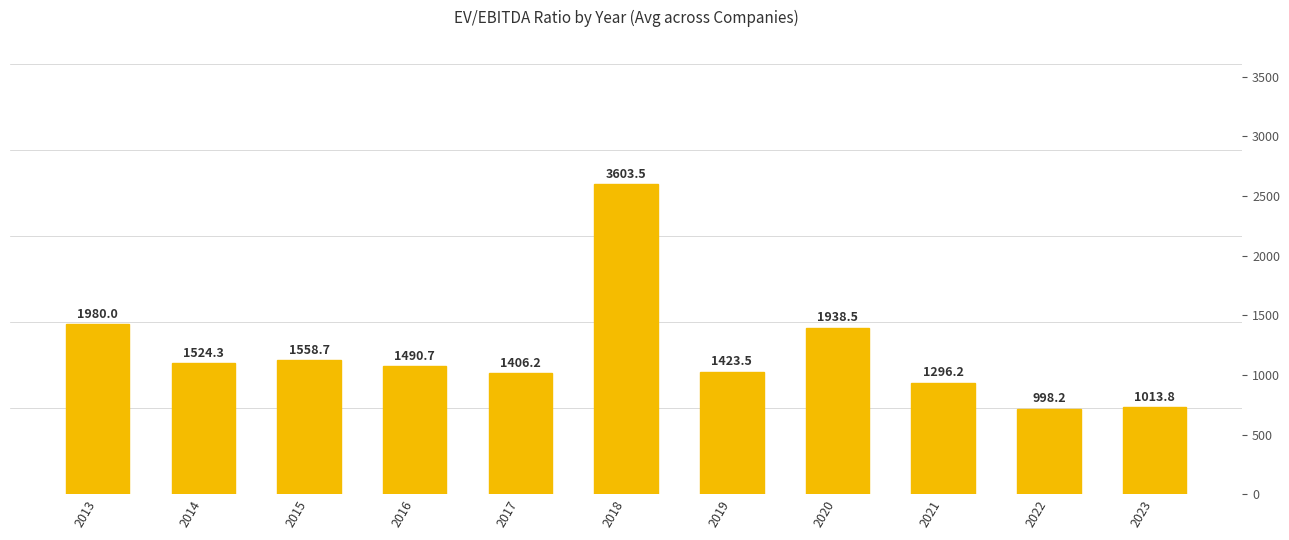

What is the sum of the values at 2013 and 2014?

3504.3